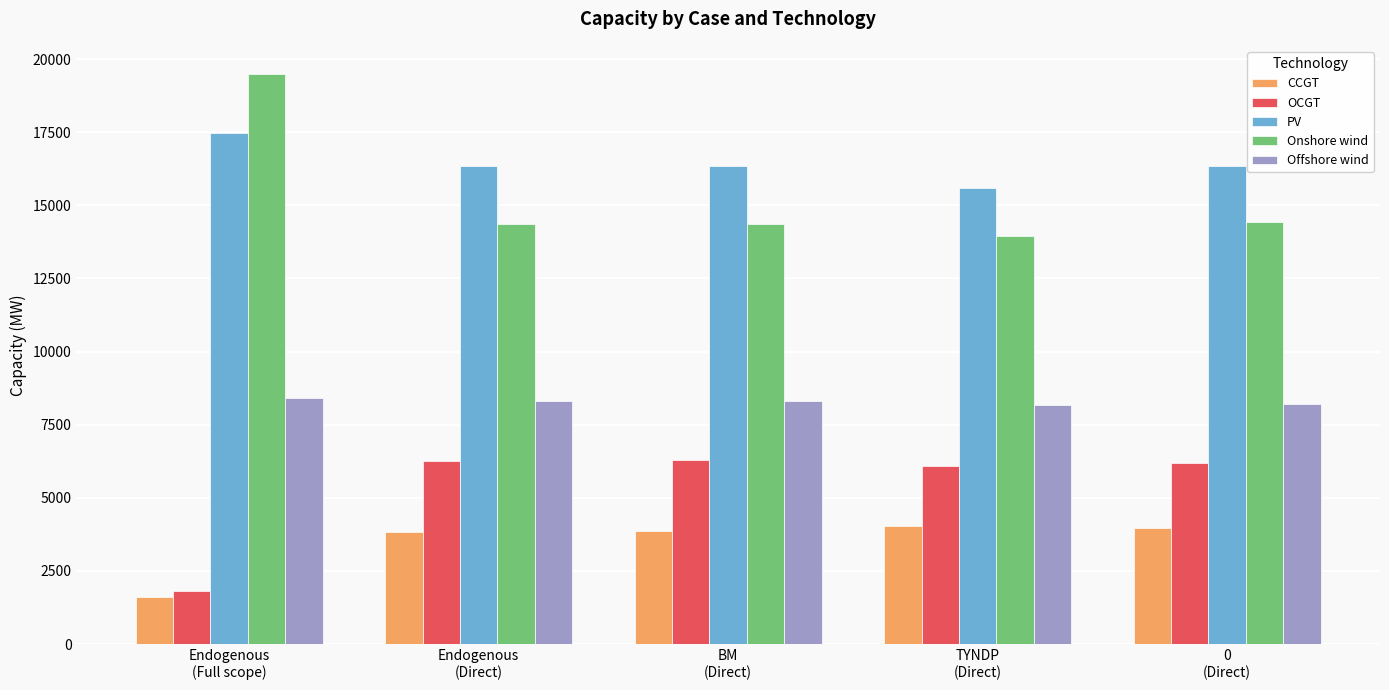

How many data points does each series have?

5